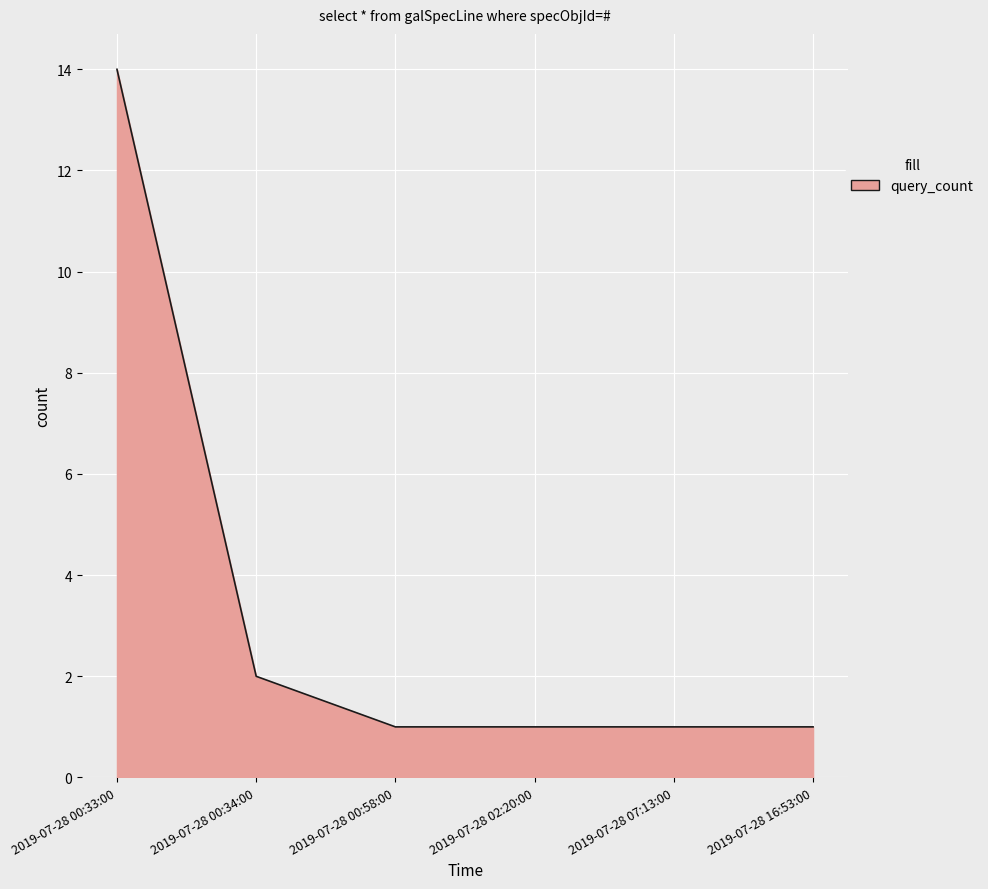

Where is the data nearest to the value 7?

2019-07-28 00:34:00